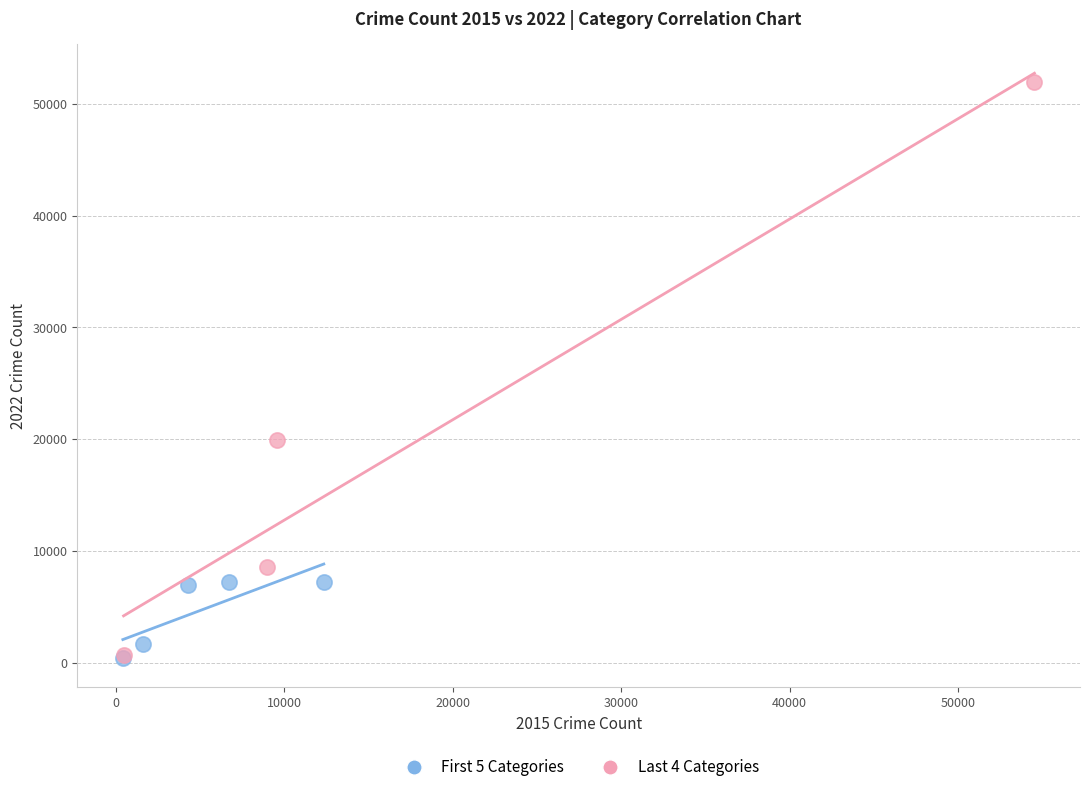

Which series contains the highest Y value?

Last 4 Categories